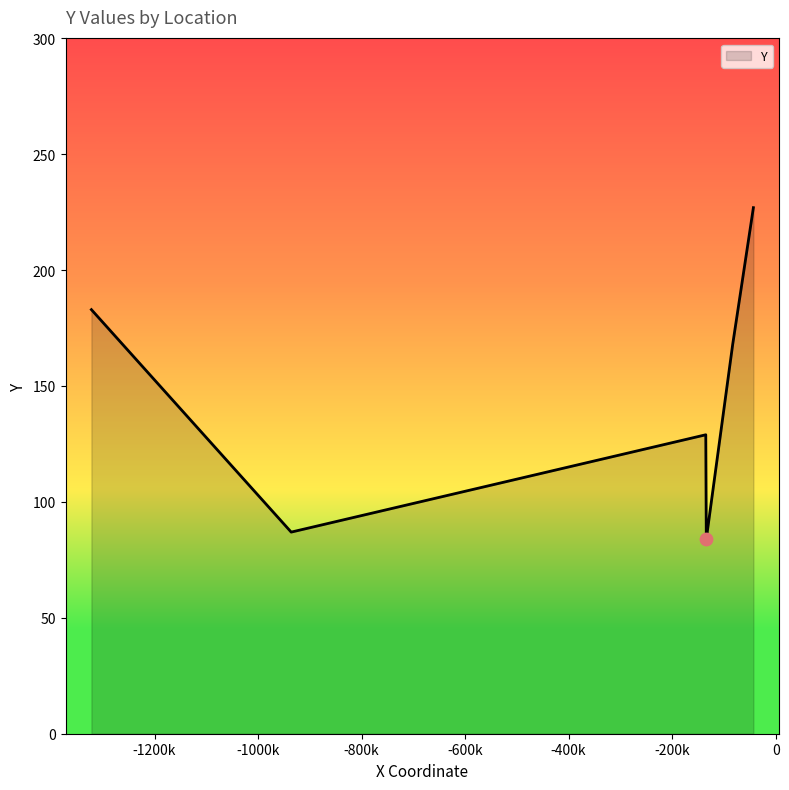

What is the smallest value displayed?

84